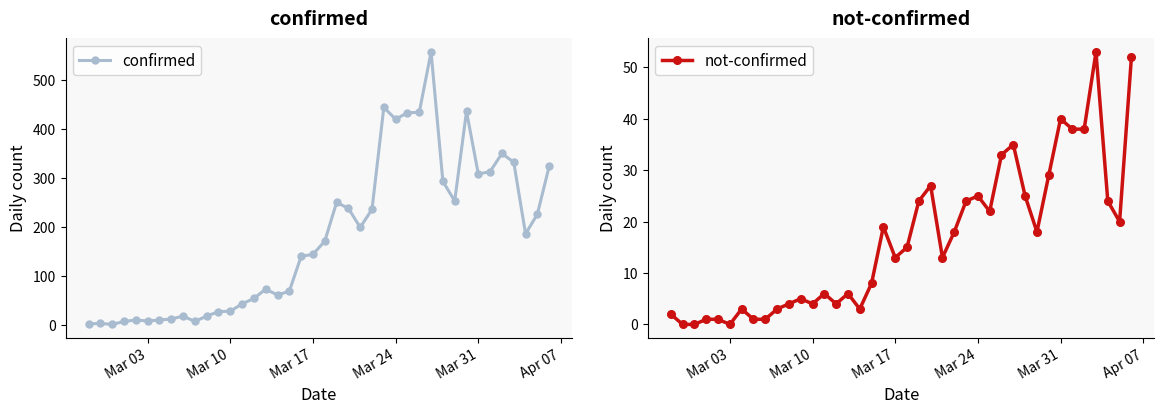

True or false: confirmed has more than 0 interior local peaks.

True